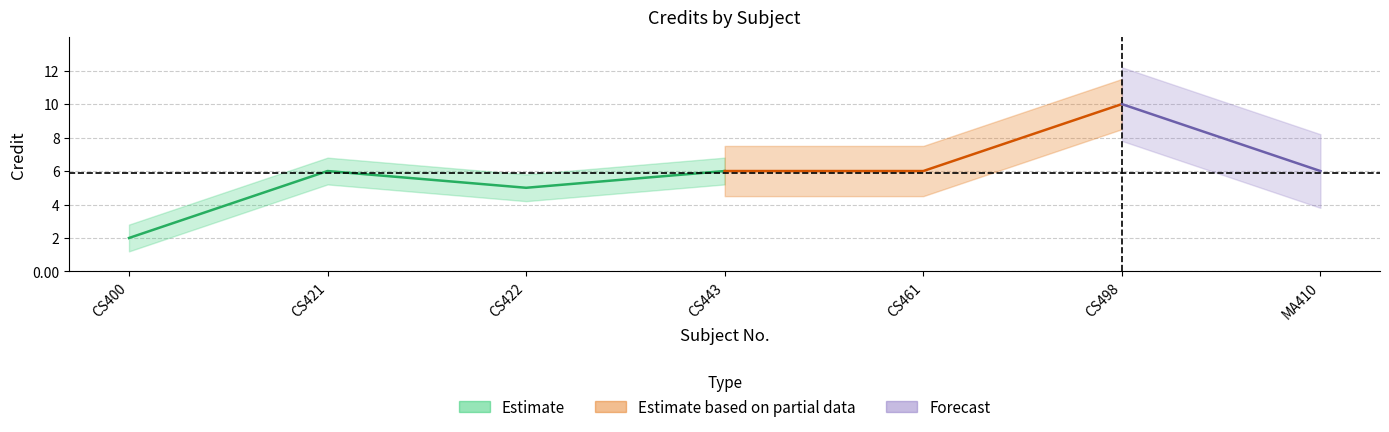

Reading left to right, extract all data points from this chart.

CS400=2	CS421=6	CS422=5	CS443=6	CS461=6	CS498=10	MA410=6